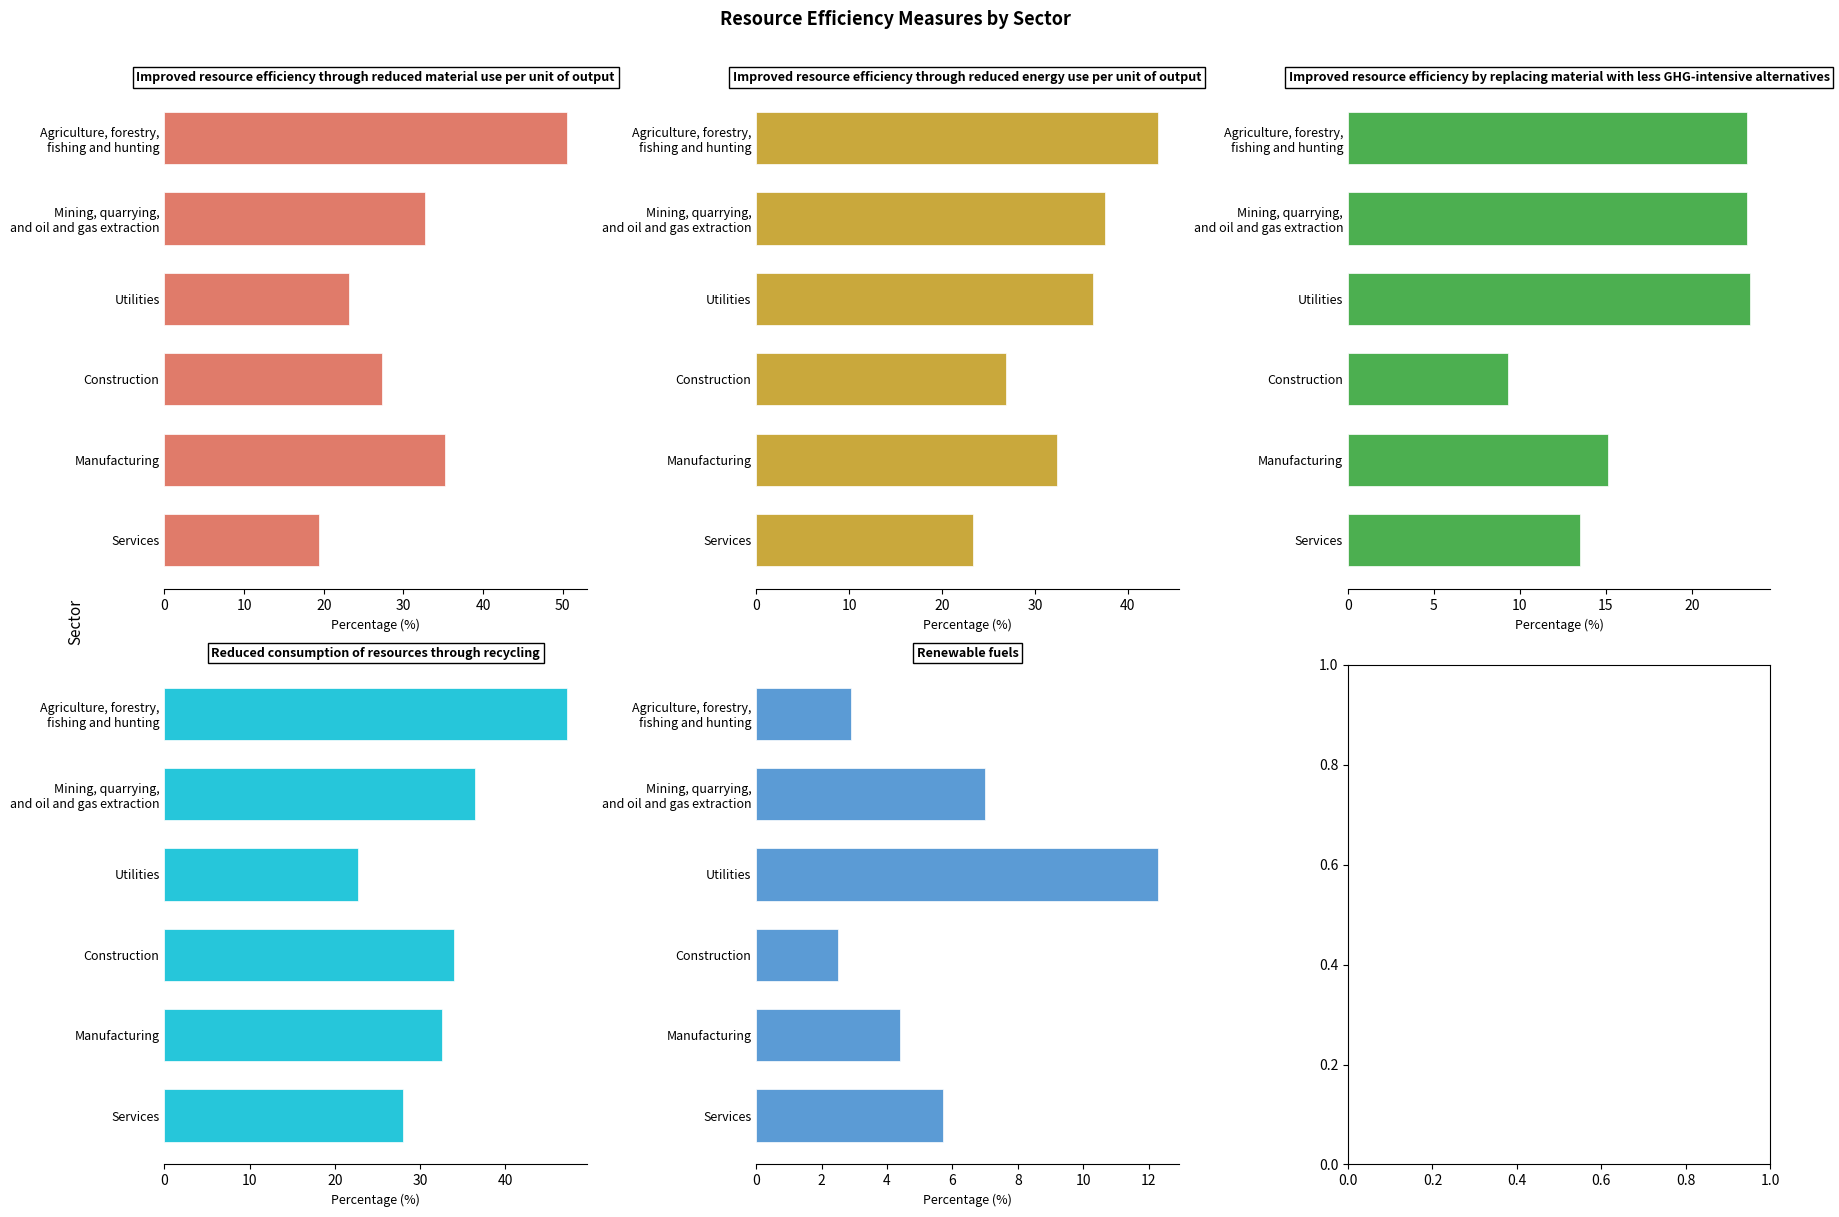

How many data points in Improved resource efficiency through reduced energy use per unit of output are less than 36?

3